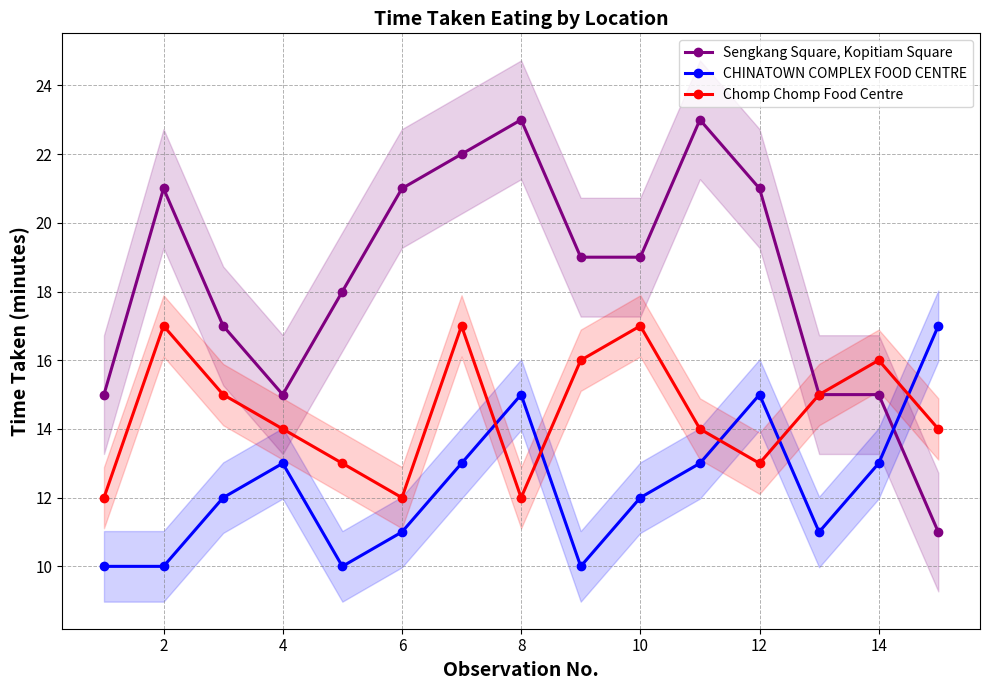

Does the chart display data point markers on the line(s)?

Yes